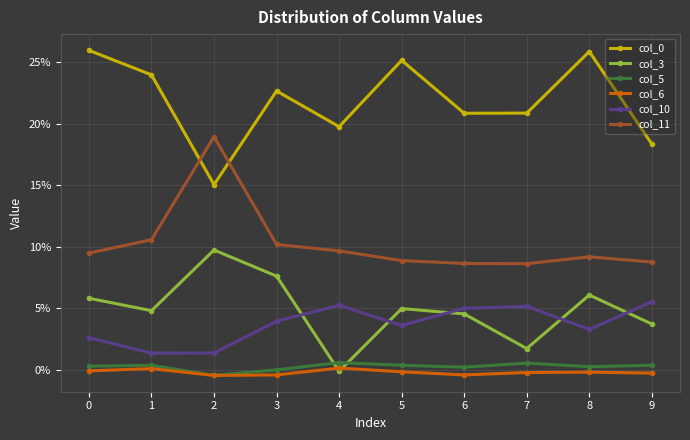

True or false: col_6 and col_11 cross at least once.

False